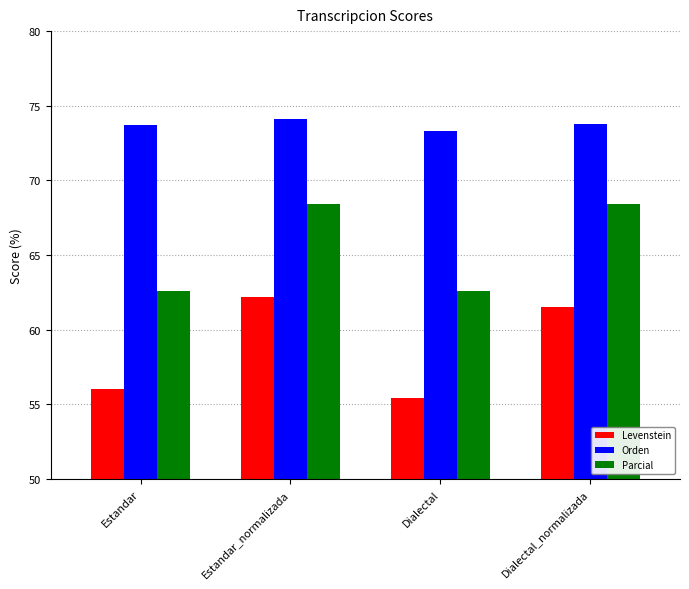

At which category is the sum across all series the highest?

Estandar_normalizada